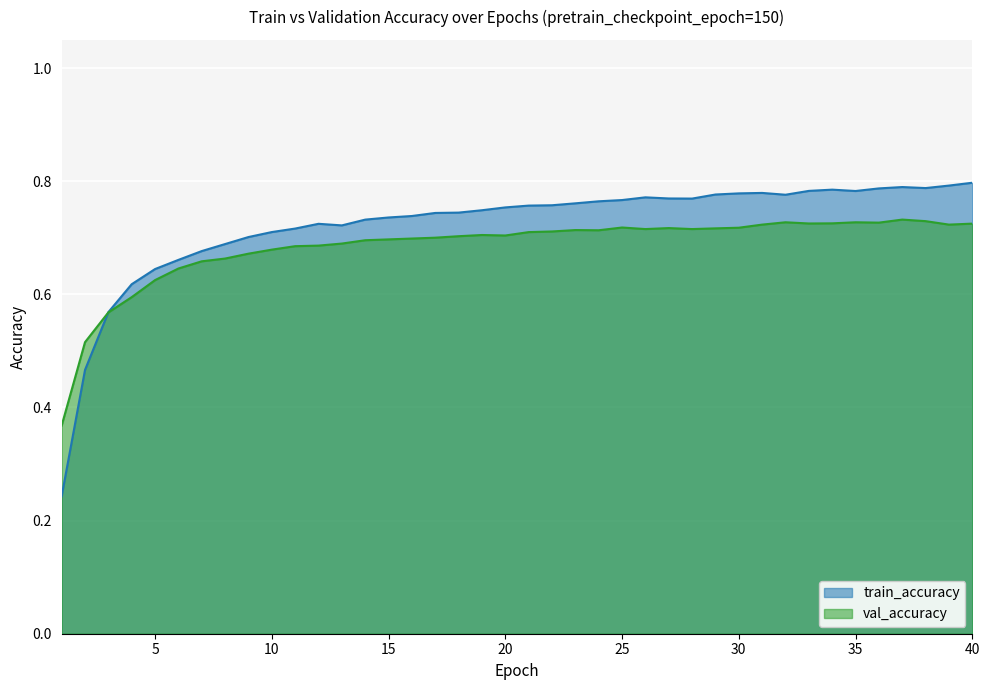

How many data points does each series have?

40